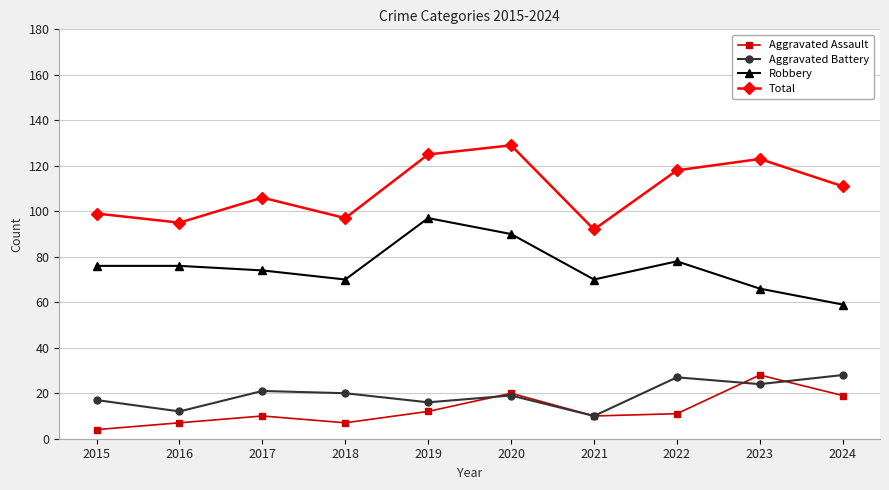

Is this an area chart (filled region under the line)?

No